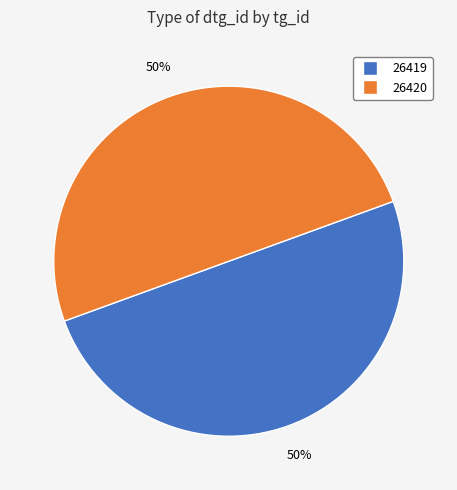

Count the number of slices in the pie.

2